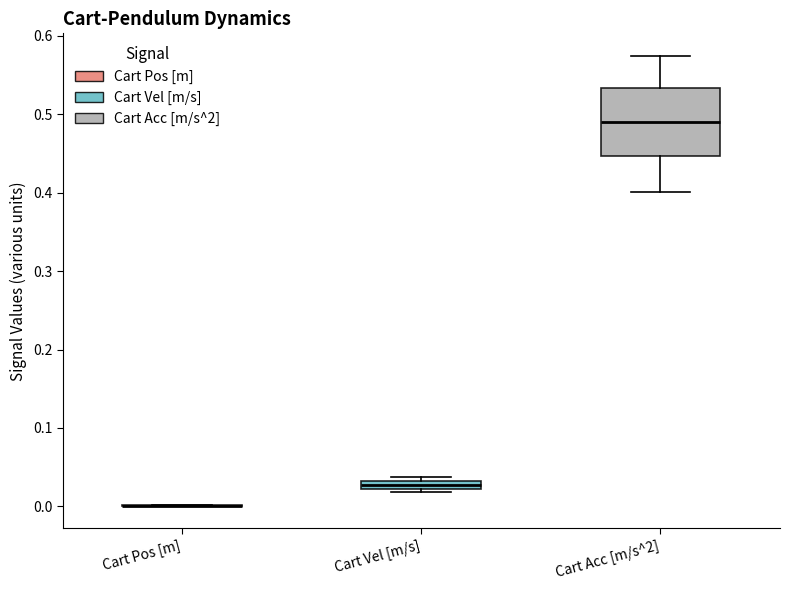

Which box is the tallest, from its lower edge to its upper edge?

Cart Acc [m/s^2]